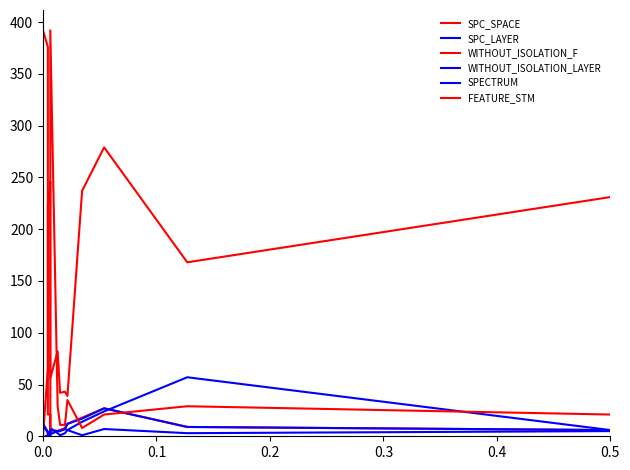

At how many categories does at least one series exceed 307?

4